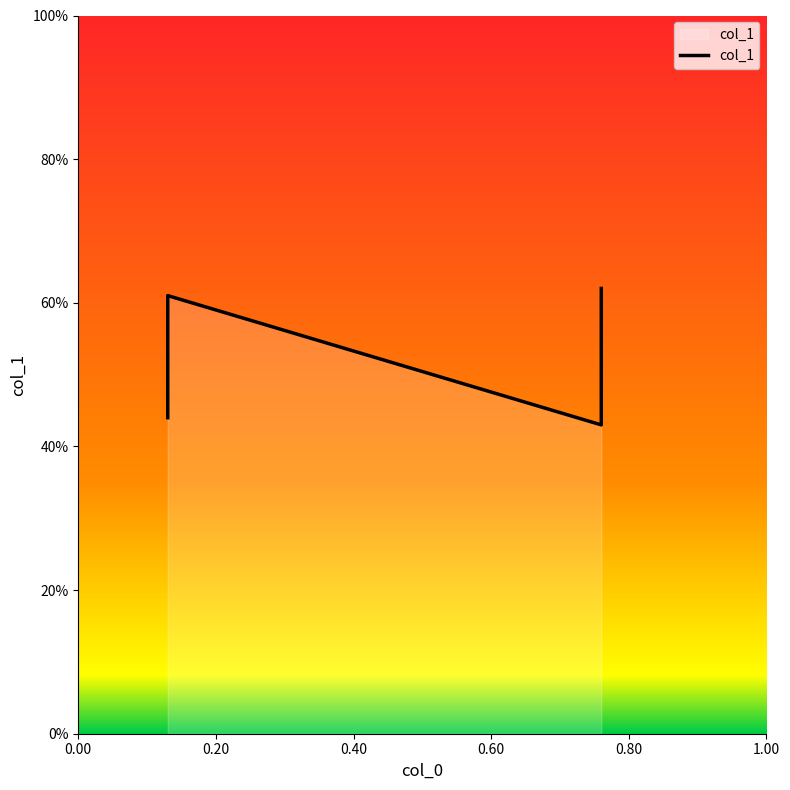

Is it true that the value at 0.20 is 0.6?

True